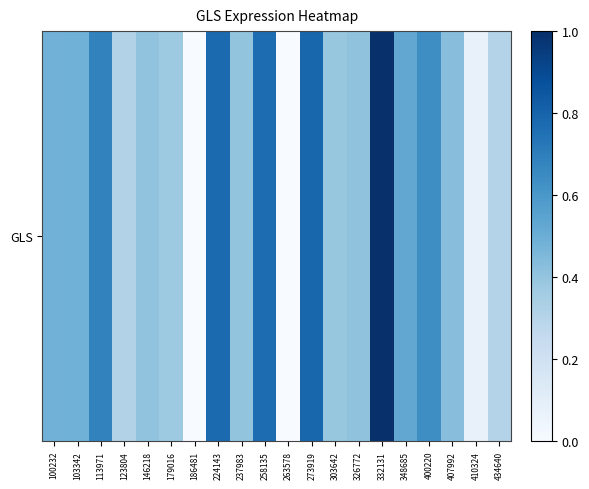

What is the ratio of the value at 103342 to the value at 332131?

0.5